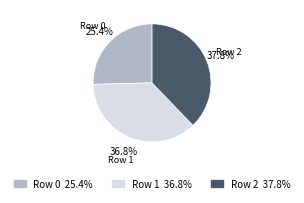

How many segments does this pie chart have?

3